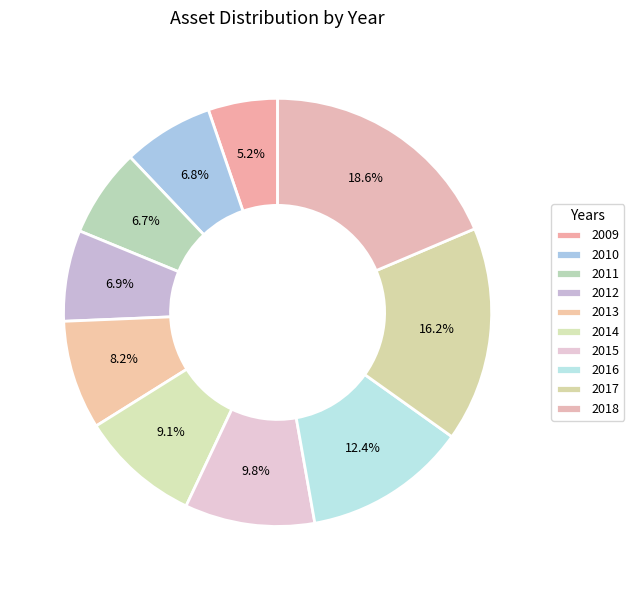

What is the change in value from 2010 to 2016?

+51926580